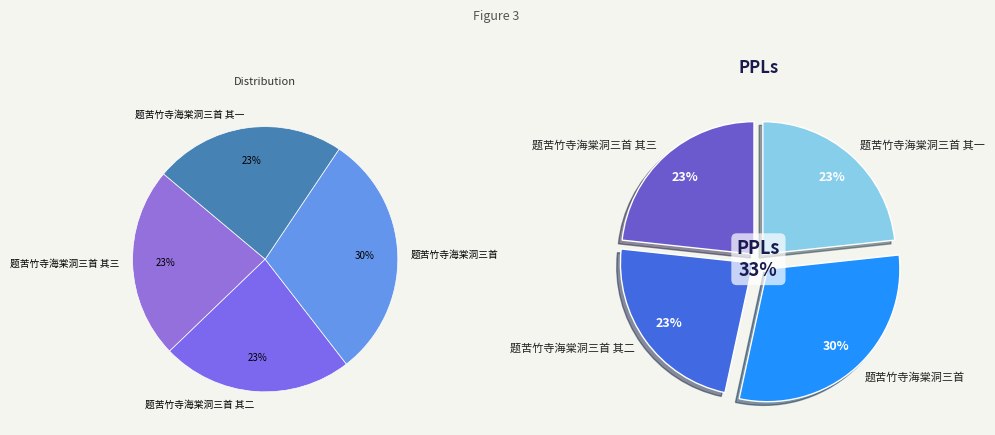

To the nearest percent, what is the difference between the largest and smallest slice percentages?

7%